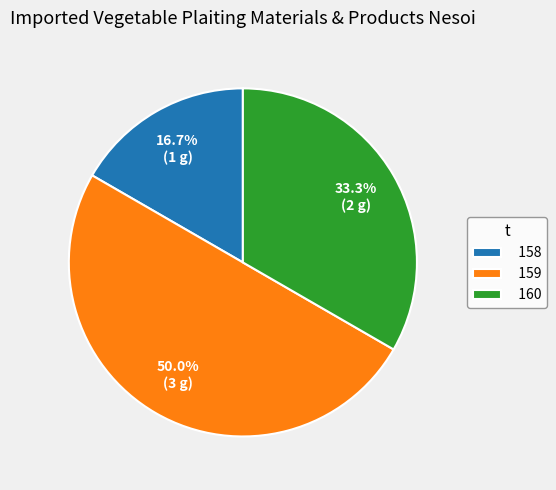

What is the ratio of the value at 159 to the value at 158?

3.0